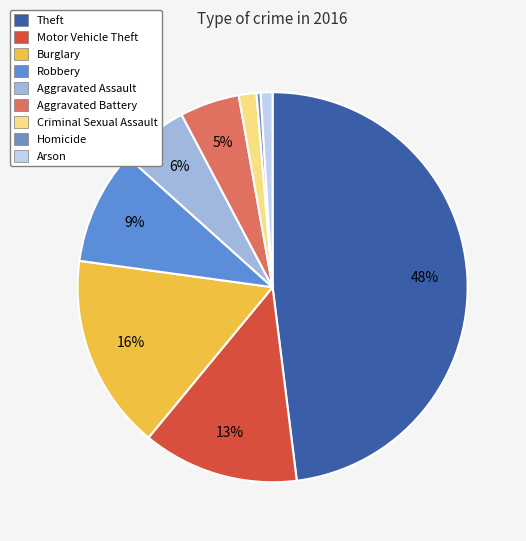

Count the number of slices in the pie.

9